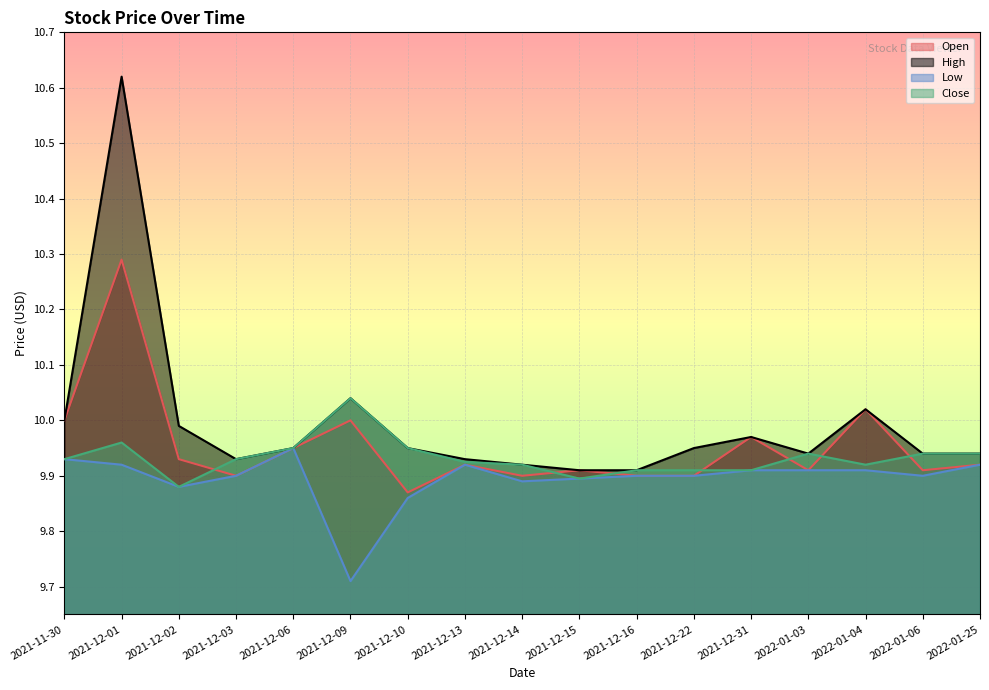

Which label corresponds to the largest value in the chart?

2021-12-01